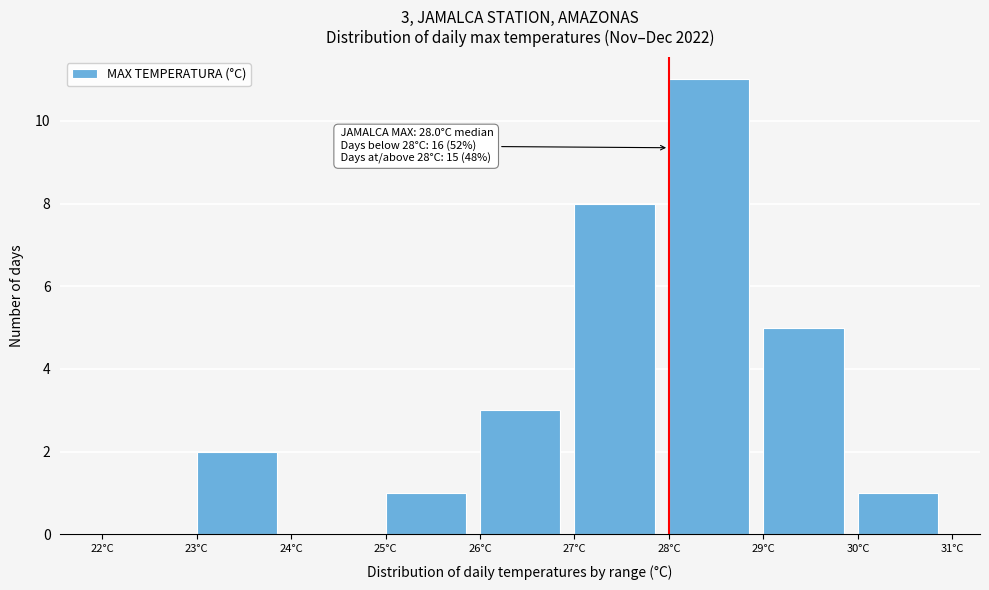

Over which range of the x-axis is the bar tallest?

28 to 29